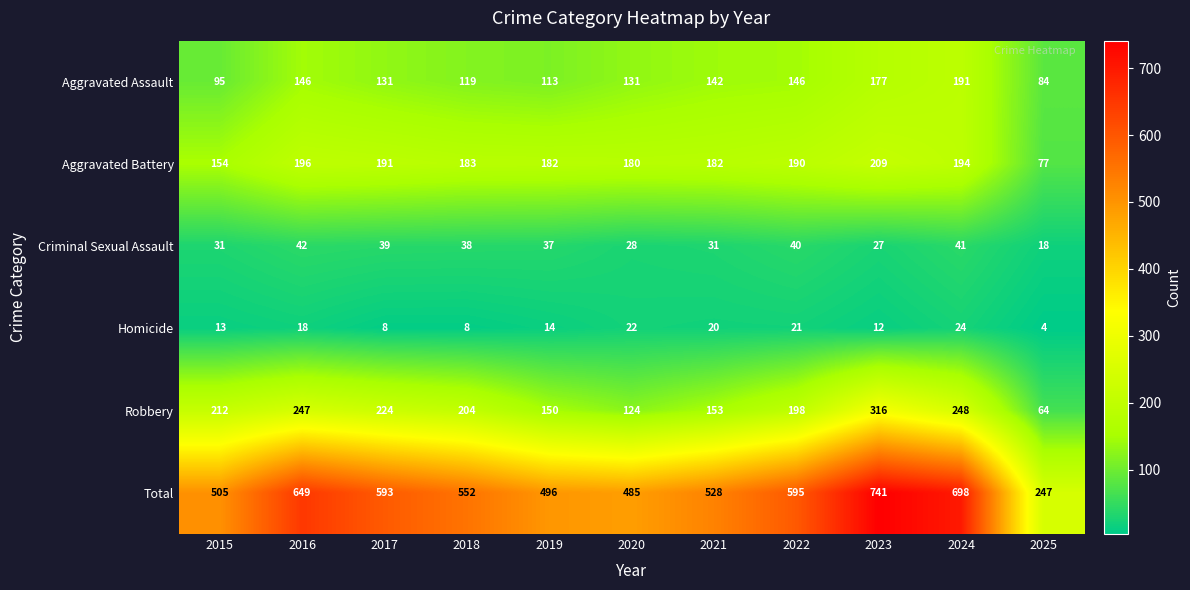

At 2022, list the series in order from largest to smallest.

Total, Robbery, Aggravated Battery, Aggravated Assault, Criminal Sexual Assault, Homicide